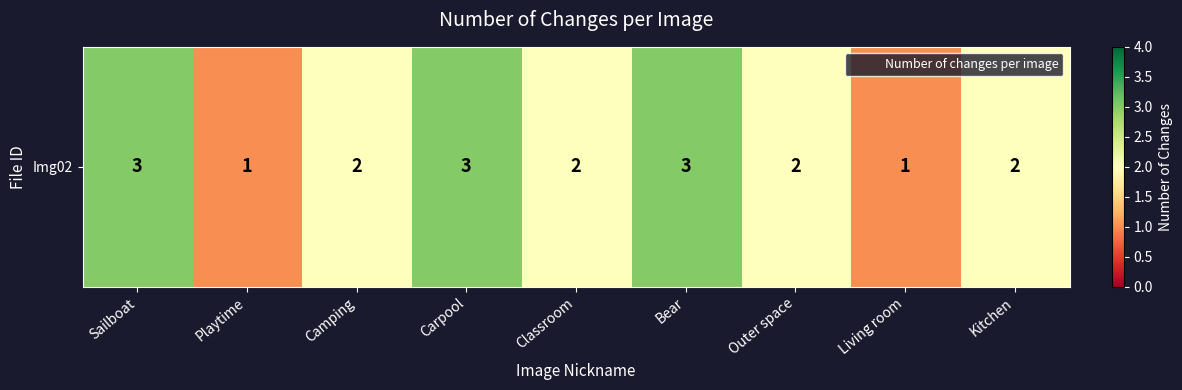

True or false: the data shows 0 at Camping.

False